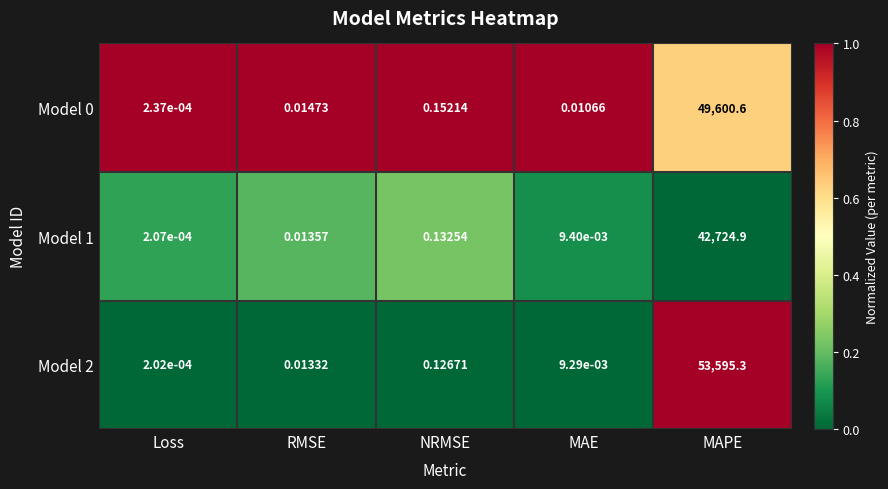

Which category has the highest value in the Model 1 series?

MAPE